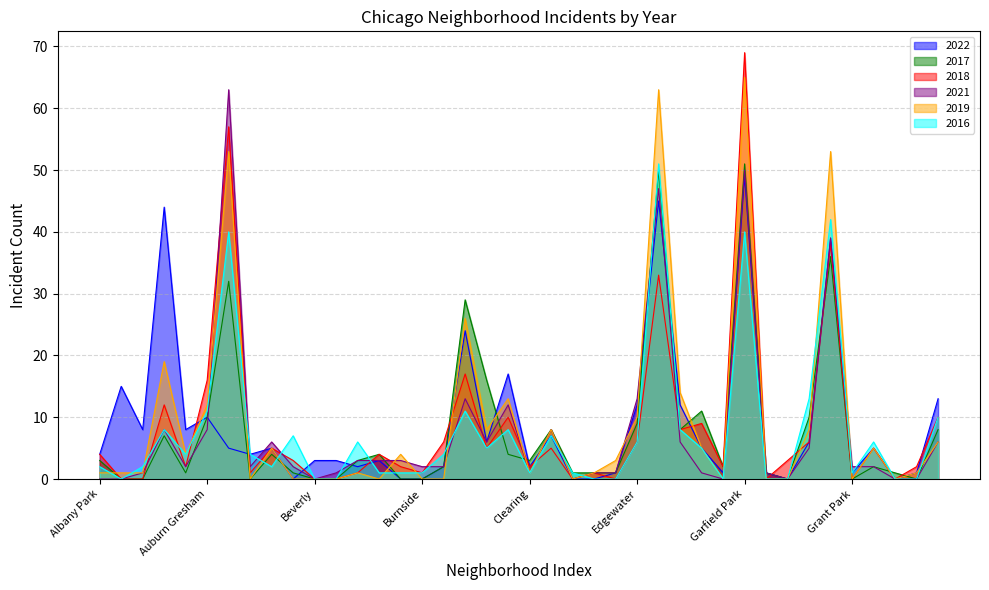

Reading right to left, extract all data points from this chart.

2022: 13	1	0	5	1	39	6	0	1	49	1	5	12	45	12	1	0	0	7	2	17	6	24	2	0	0	3	2	3	3	0	5	4	5	10	8	44	8	15	4
2017: 8	0	1	2	0	36	10	0	1	51	2	11	8	50	9	1	1	1	8	3	4	16	29	2	0	0	4	3	0	0	1	4	0	32	10	1	7	0	0	3
2018: 10	2	0	5	0	38	6	3	0	69	2	9	8	33	6	0	1	0	5	2	10	5	17	6	1	2	4	1	0	0	3	5	1	57	16	2	12	0	0	4
2021: 6	0	0	2	2	39	5	0	1	50	0	1	6	47	13	1	1	0	8	1	12	6	13	2	2	3	3	3	1	0	2	6	2	63	8	2	8	1	0	0
2019: 6	1	0	5	0	53	8	0	0	65	0	5	14	63	10	3	1	0	8	1	13	8	26	0	0	4	0	1	0	0	0	5	0	53	12	4	19	1	1	1
2016: 10	0	0	6	1	42	13	0	0	40	0	5	8	51	6	0	0	1	7	1	8	5	11	4	1	1	1	6	0	0	7	2	4	40	11	4	8	2	0	2